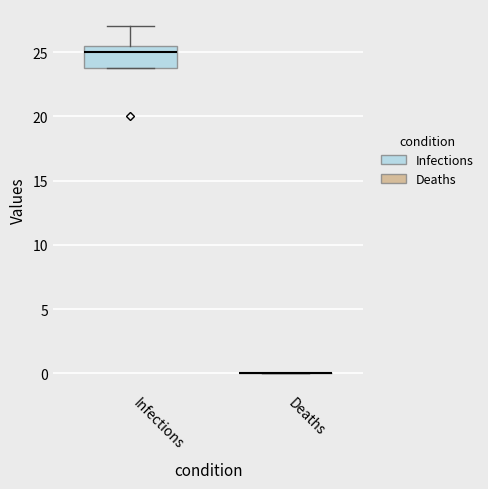

Reading left to right, read every box against the y-axis: the position of its median line, the range the box covers, and the ends of its whiskers. The values are not printed on the chart, so give them approximately, as read against the axis.

Infections: median 25.0, box 24.0 to 25.5, whiskers 24.0 to 27.0
Deaths: box collapsed to a line at 0.0, whiskers 0.0 to 0.0